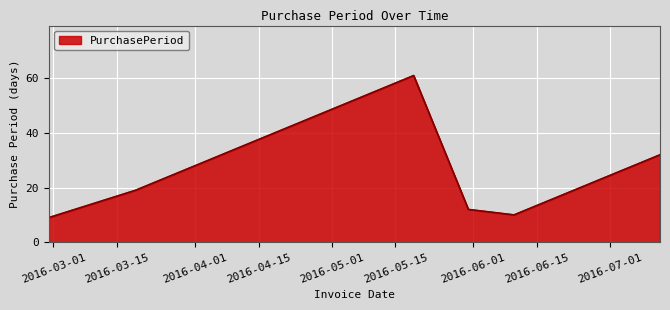

How many interior local peaks (higher than both neighbors) does the data have?

1